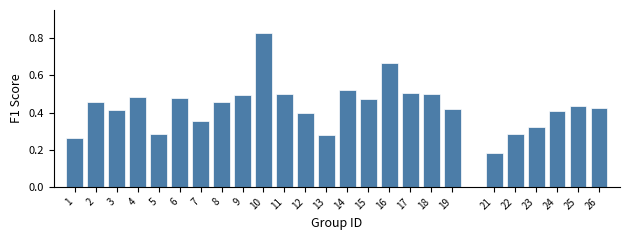

What is the difference between the maximum and minimum values?

0.6